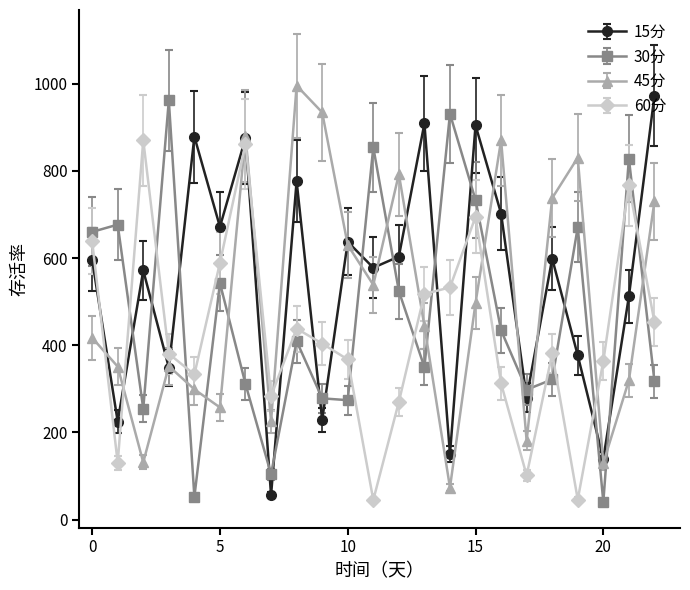

Is this an area chart (filled region under the line)?

No